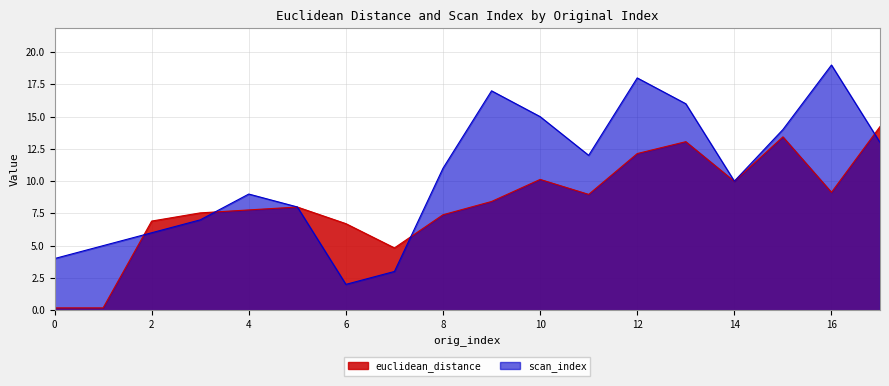

In euclidean_distance, how many points are higher than both neighbors (excluding endpoints)?

4